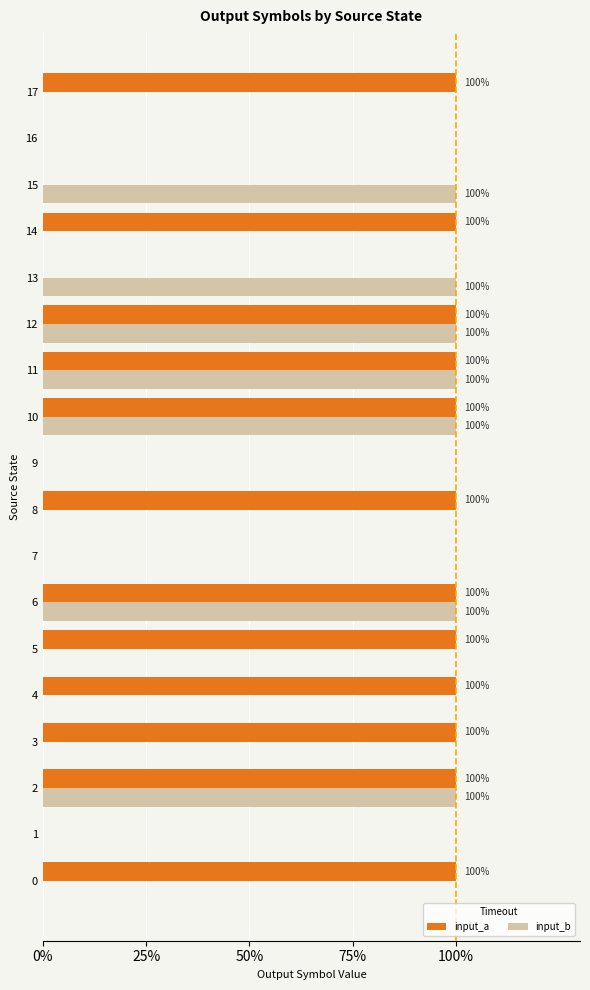

What are all the series names shown in the legend?

input_a, input_b